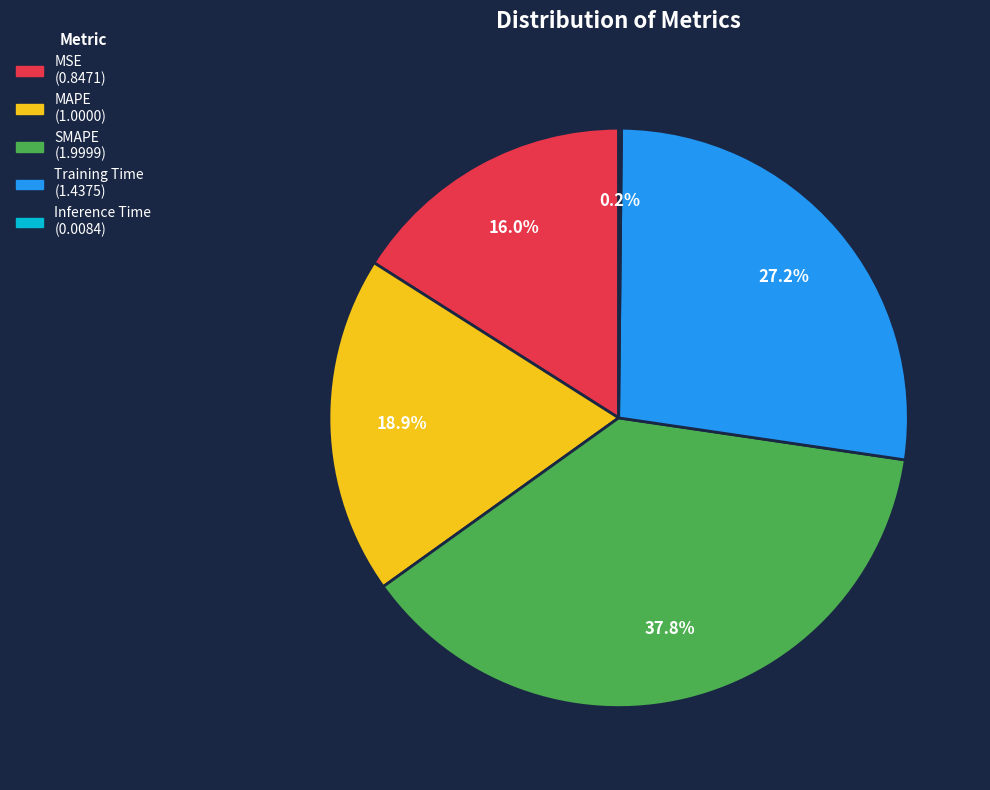

Combined, do Training Time and MAPE account for over 50%?

No